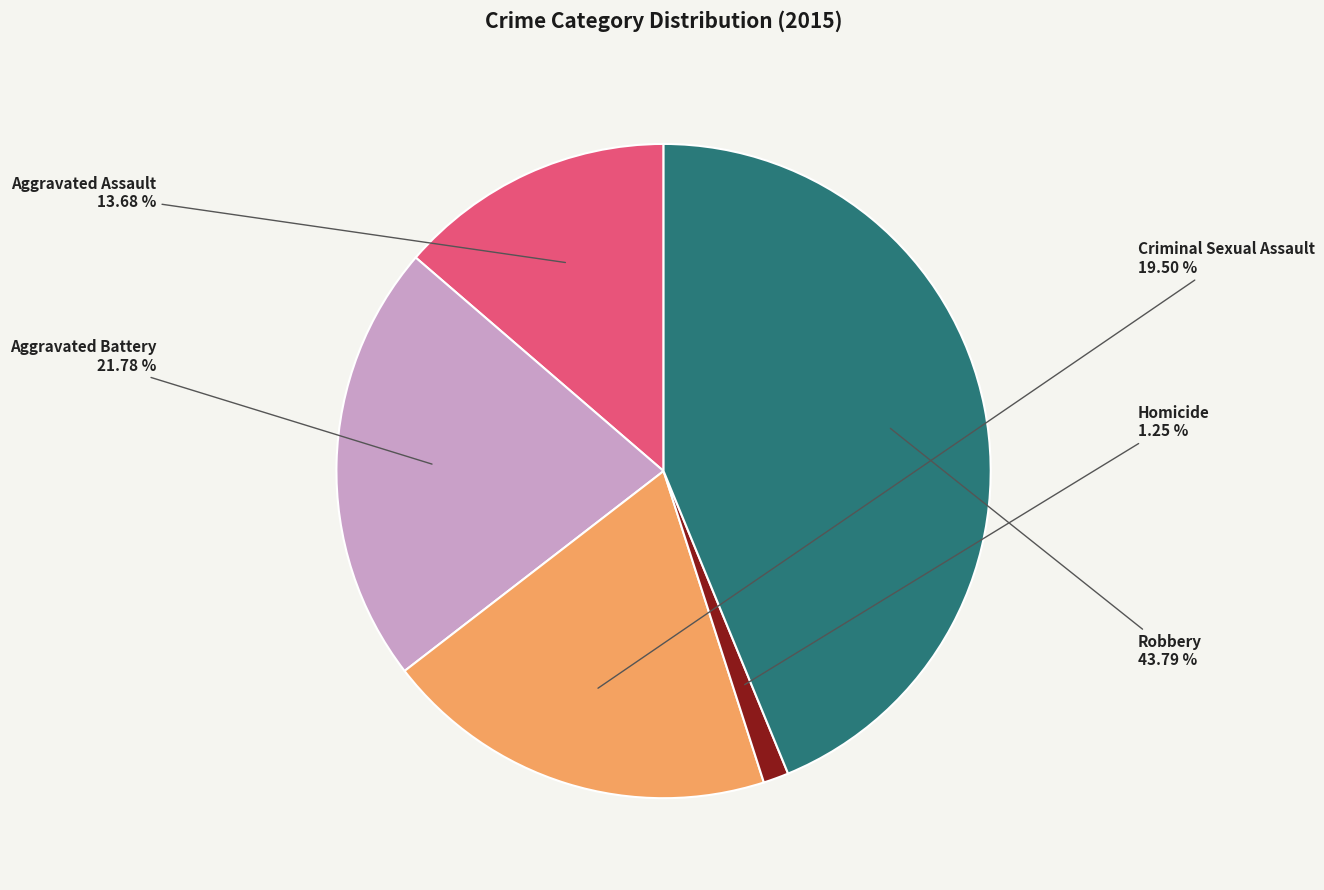

To the nearest percent, what is the difference between the largest and smallest slice percentages?

43%